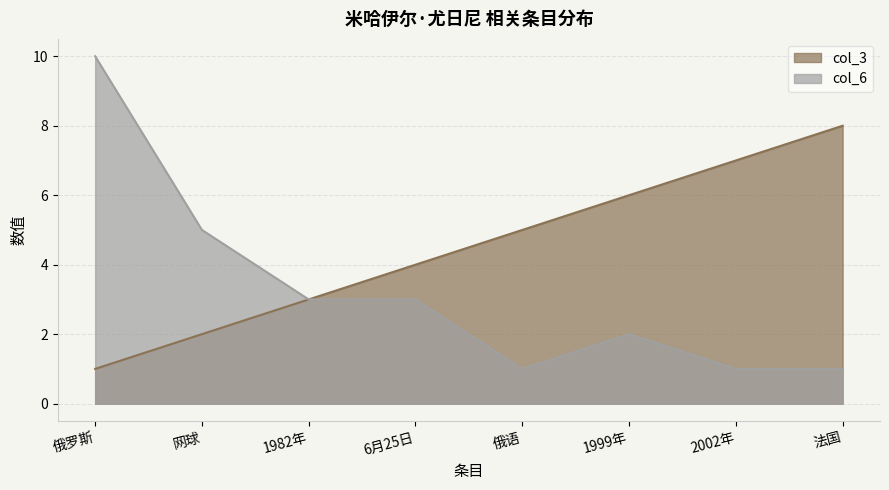

At how many categories does at least one series exceed 2?

8